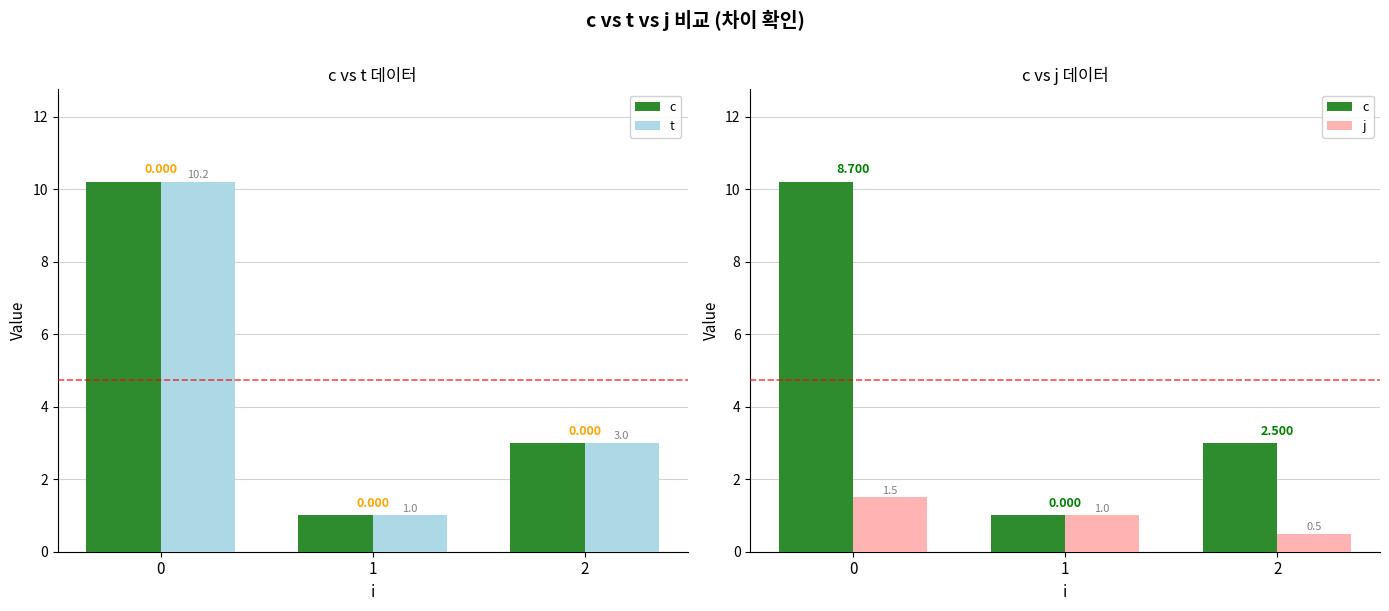

What is the average value of the j series?

1.0